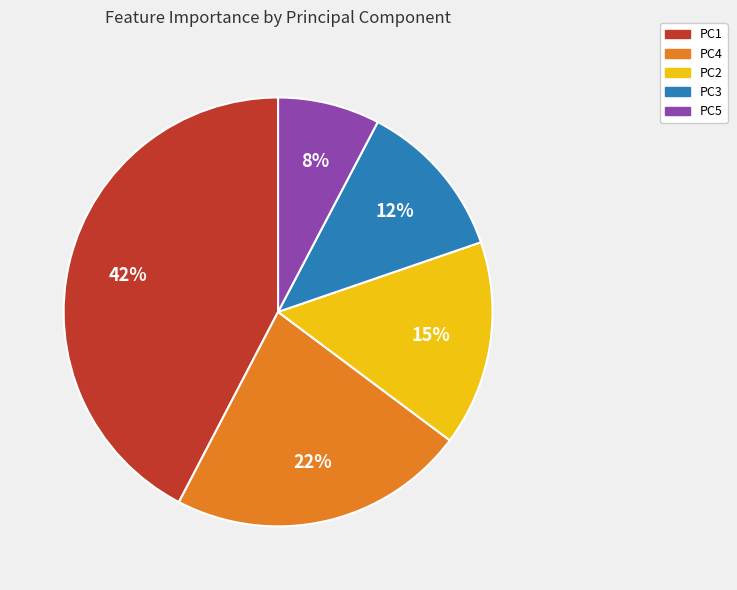

True or false: PC3 accounts for 20% of the total.

False